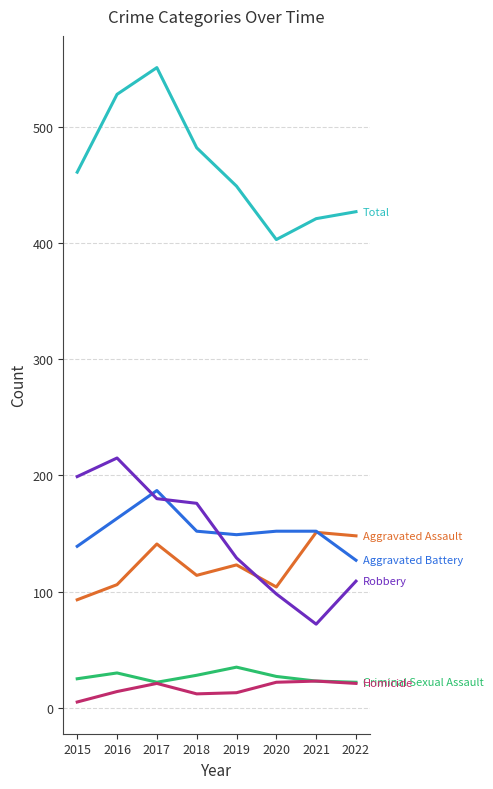

Which label corresponds to the largest value in the chart?

2017